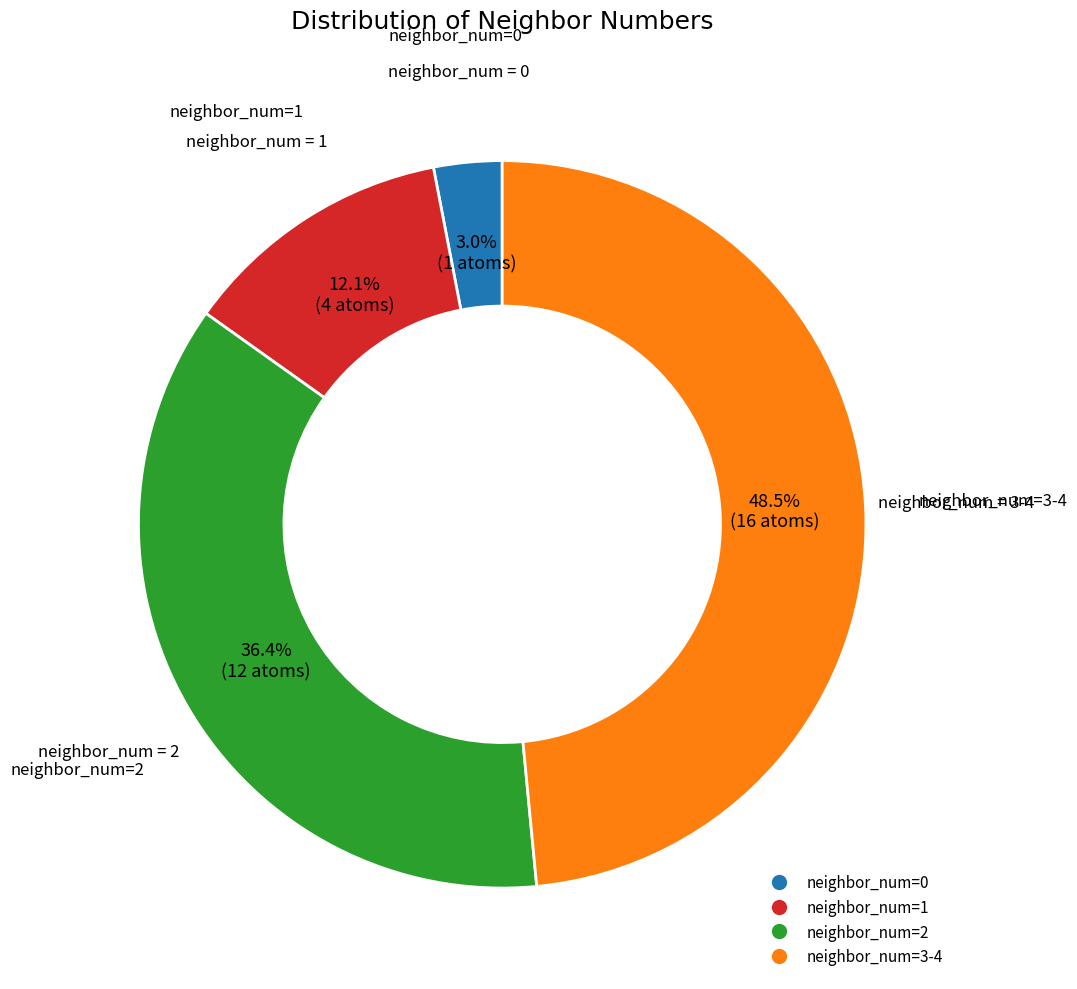

Is there any slice that represents more than half of the pie?

No